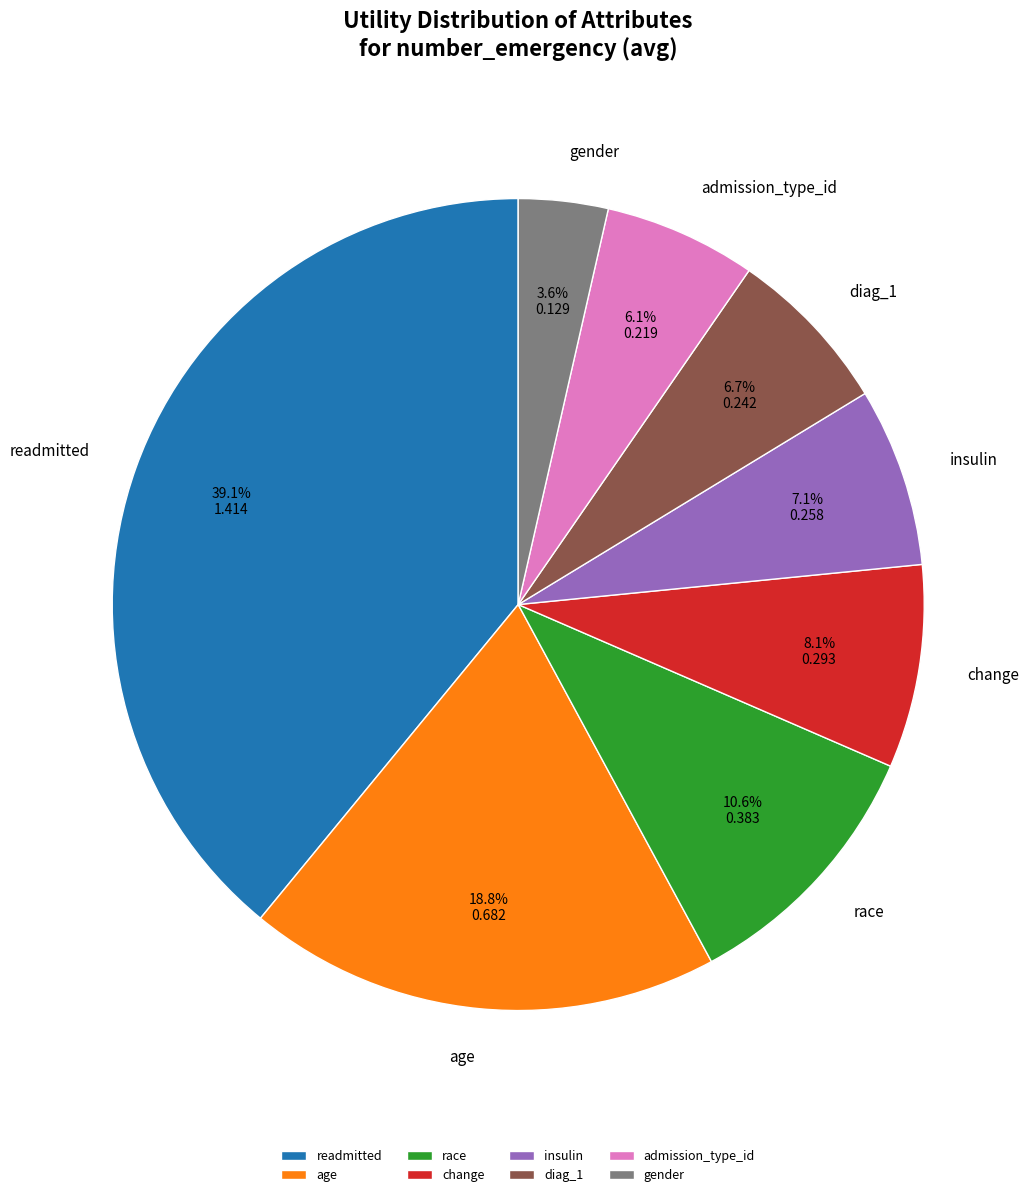

What is the largest slice in the pie chart?

readmitted